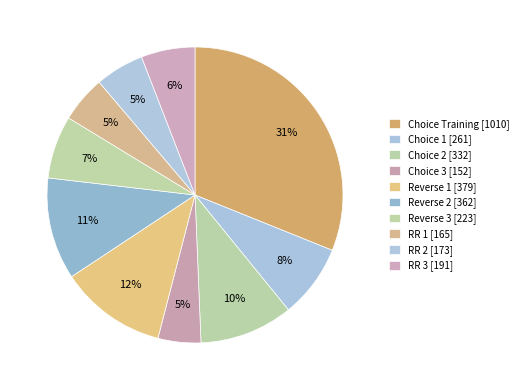

Which has a higher value, Choice 2 or Reverse 3?

Choice 2